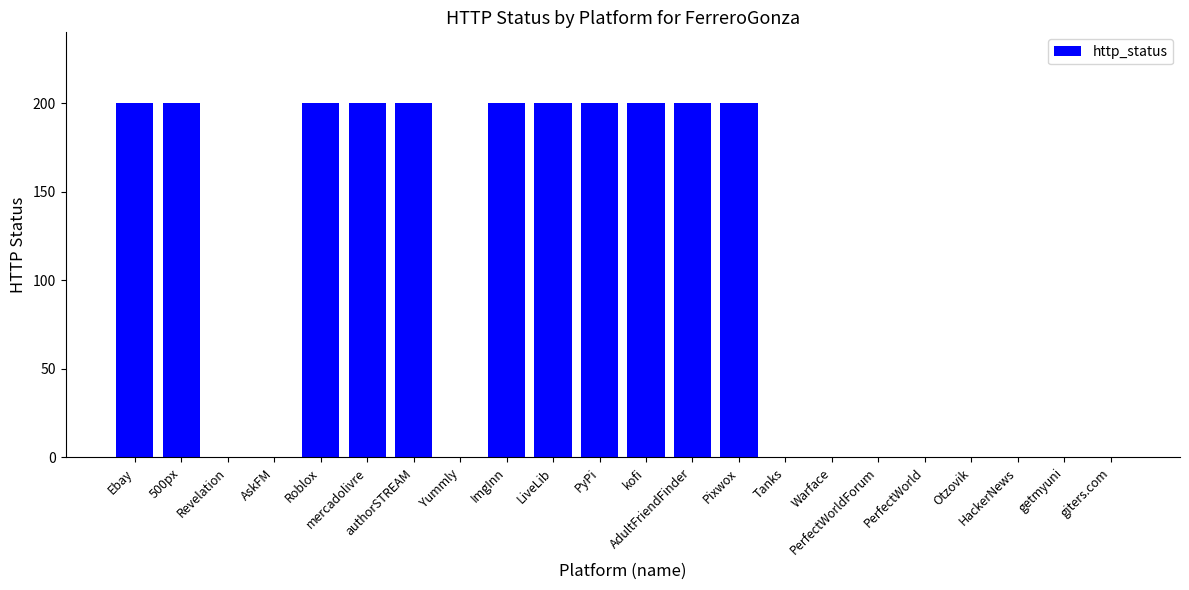

What is the sum of all values?

2200